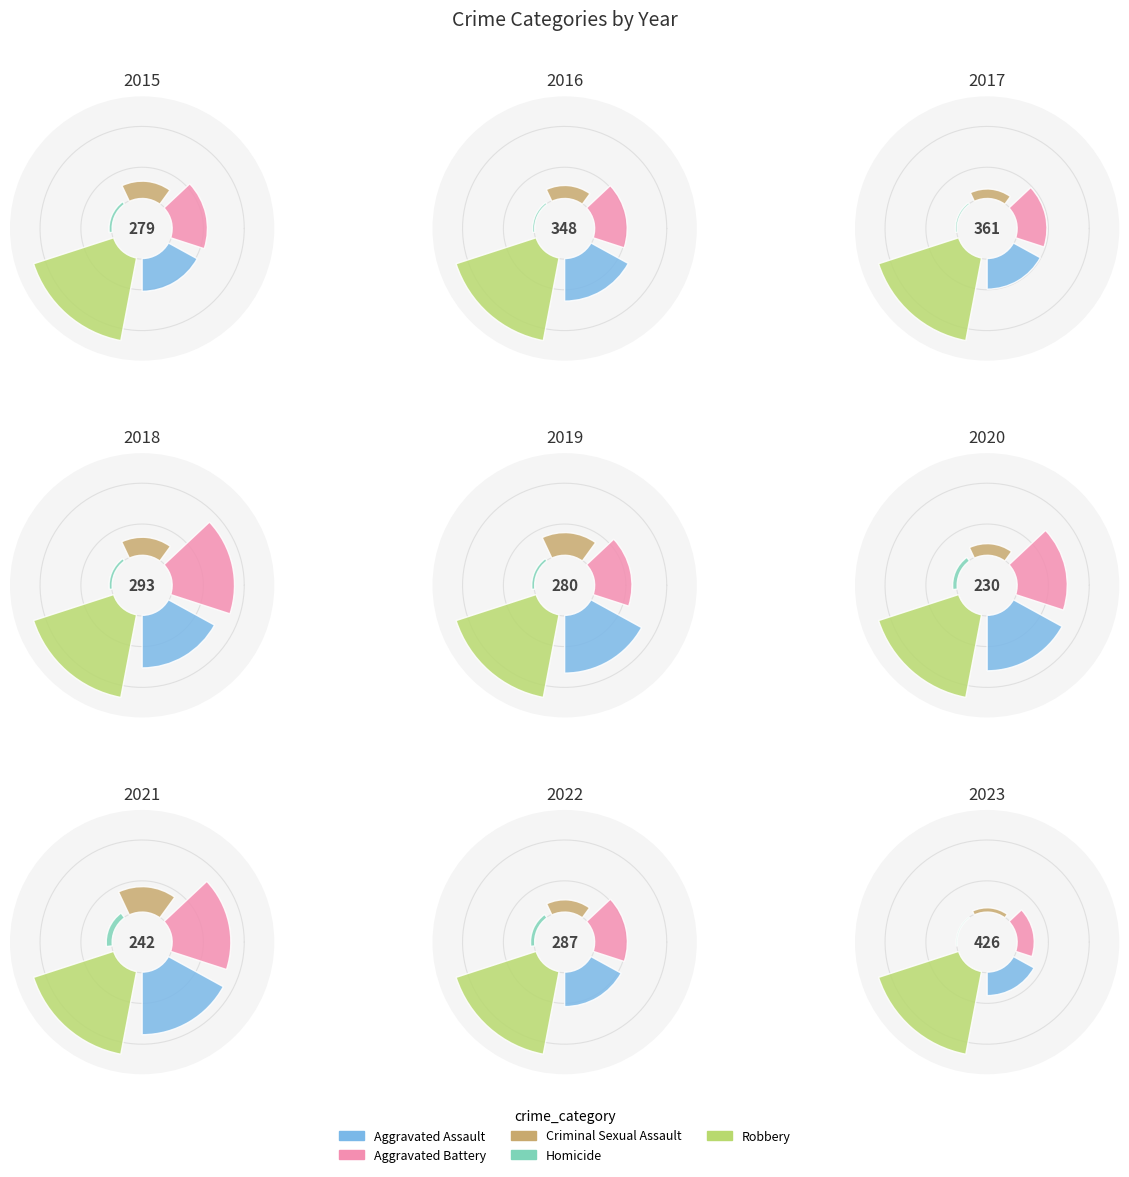

Is Robbery the majority of the pie?

No